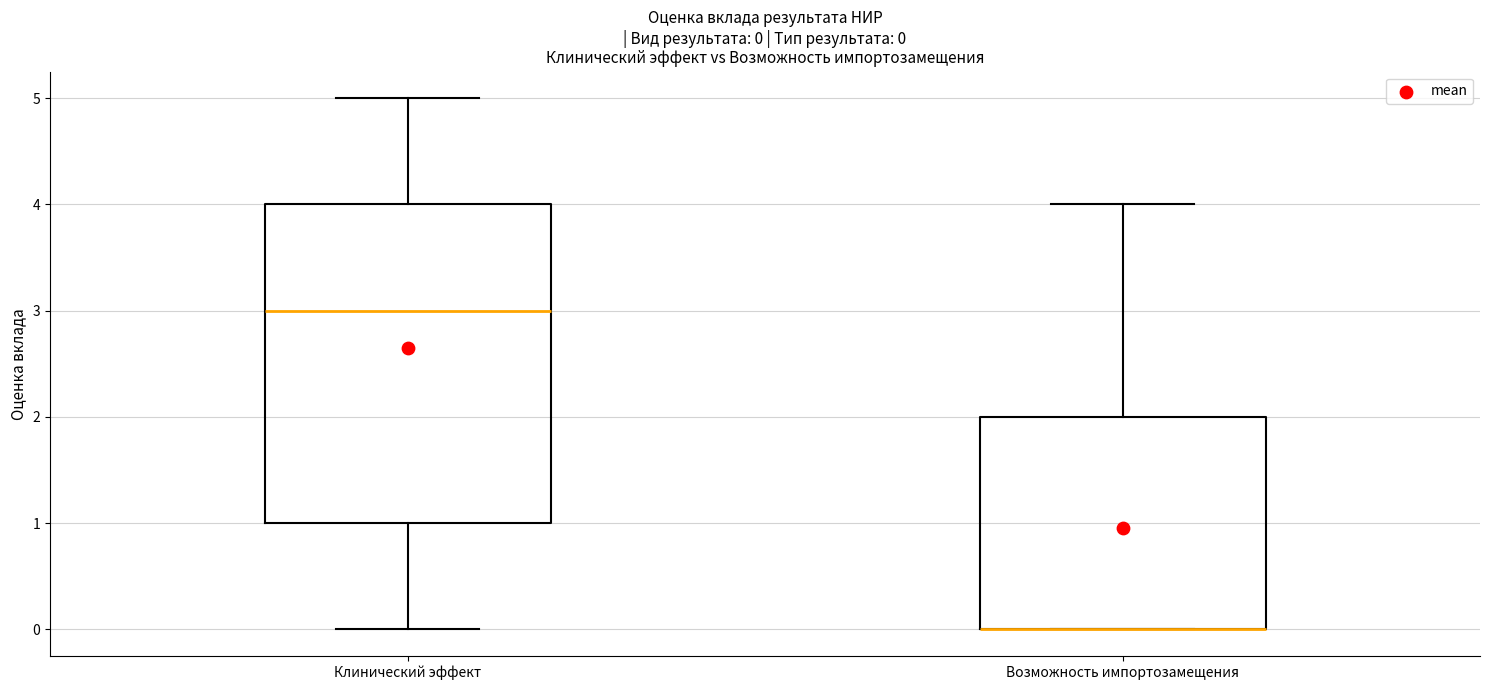

Which box is the tallest, from its lower edge to its upper edge?

Клинический эффект